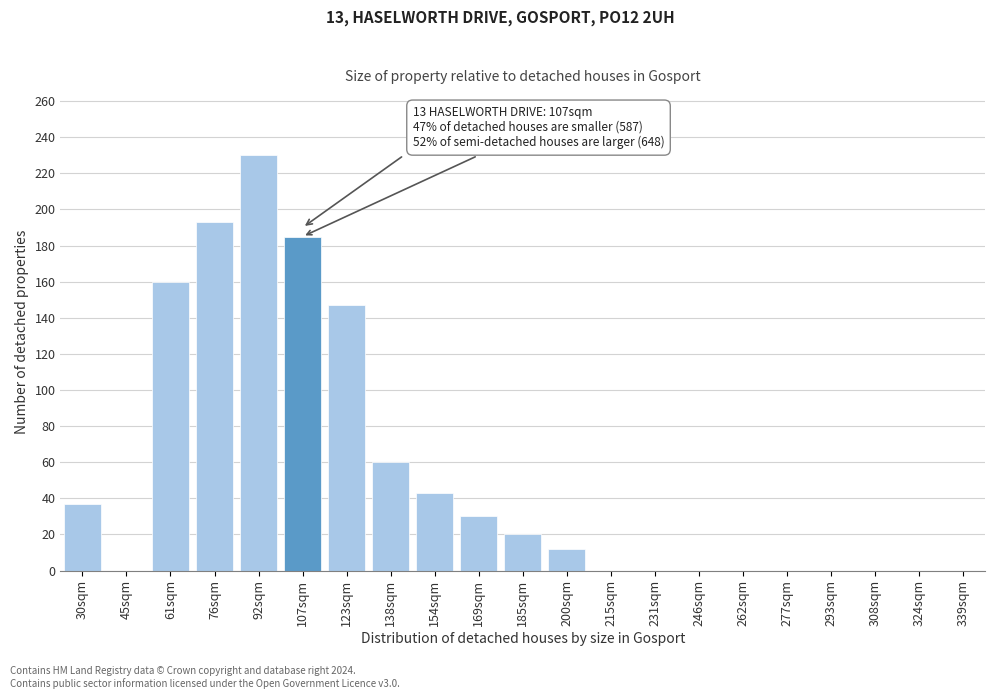

Reading left to right, extract all data points from this chart.

30sqm=37	45sqm=0	61sqm=160	76sqm=193	92sqm=230	107sqm=185	123sqm=147	138sqm=60	154sqm=43	169sqm=30	185sqm=20	200sqm=12	215sqm=0	231sqm=0	246sqm=0	262sqm=0	277sqm=0	293sqm=0	308sqm=0	324sqm=0	339sqm=0